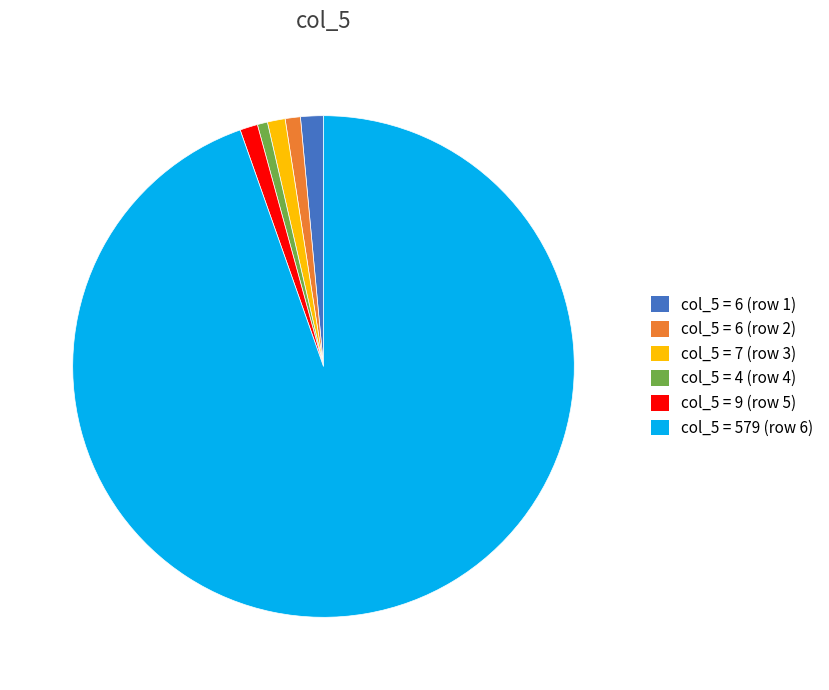

How many slices are in this pie chart?

6